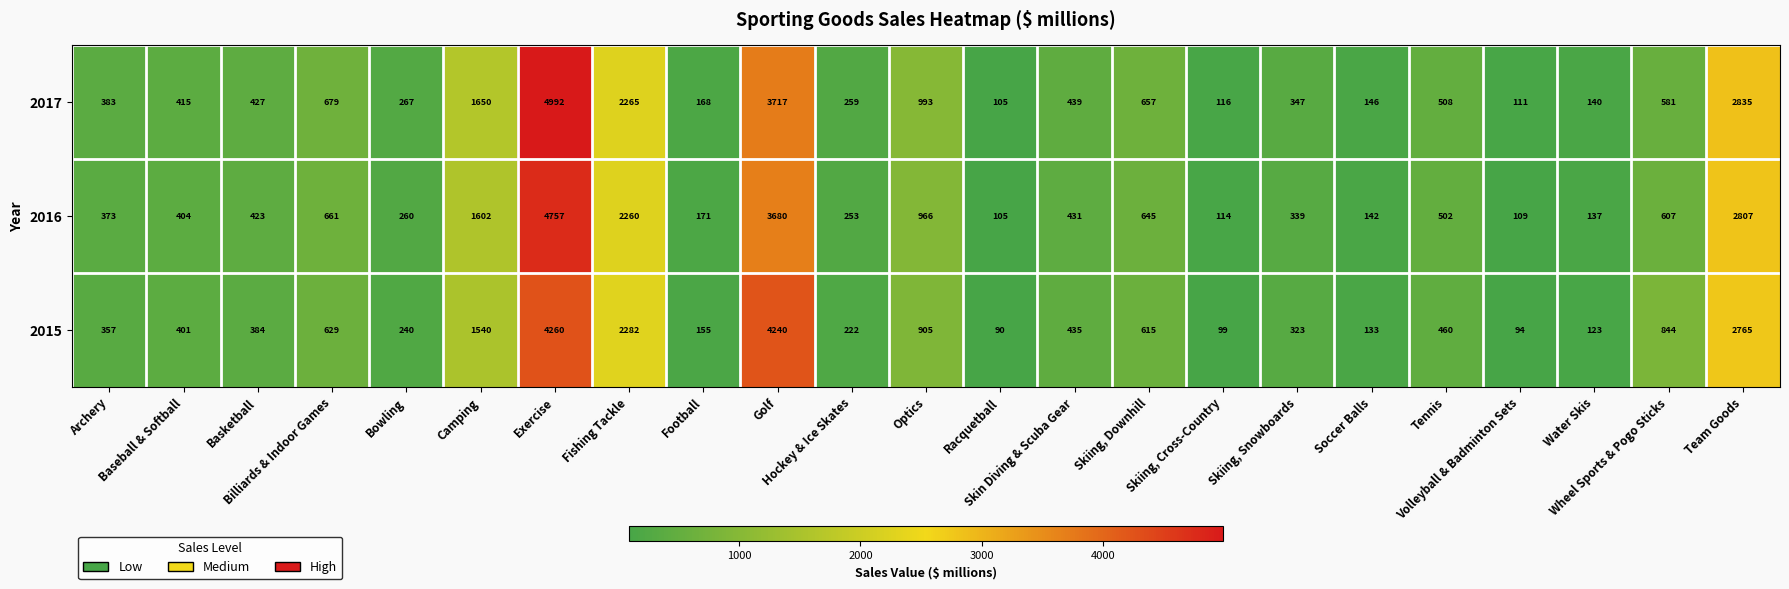

At which category does the chart reach its peak across all series?

Exercise